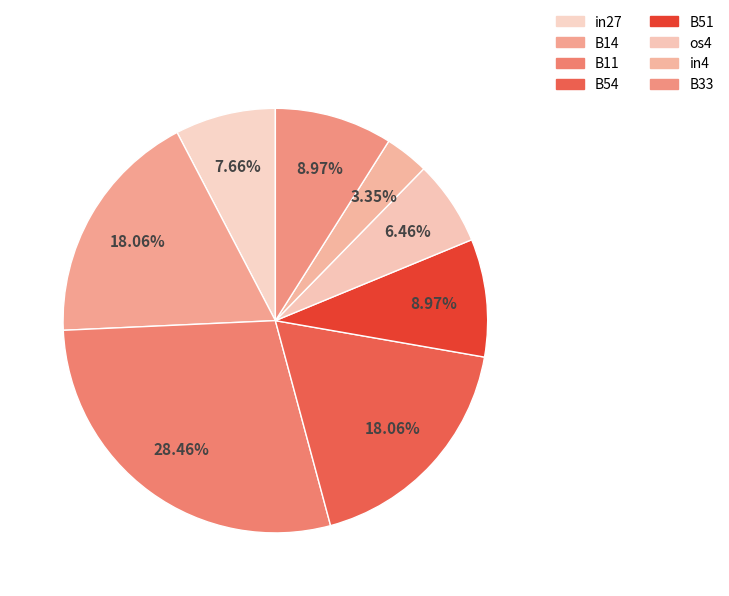

Count the number of slices in the pie.

8